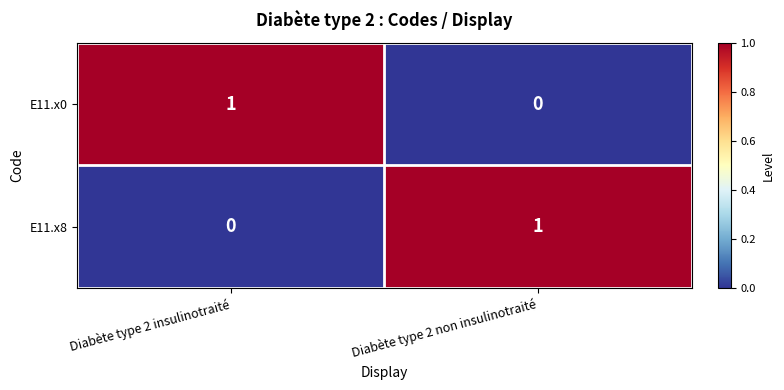

Is the value of E11.x8 at Diabète type 2 insulinotraité greater than the value of E11.x0 at Diabète type 2 insulinotraité?

No